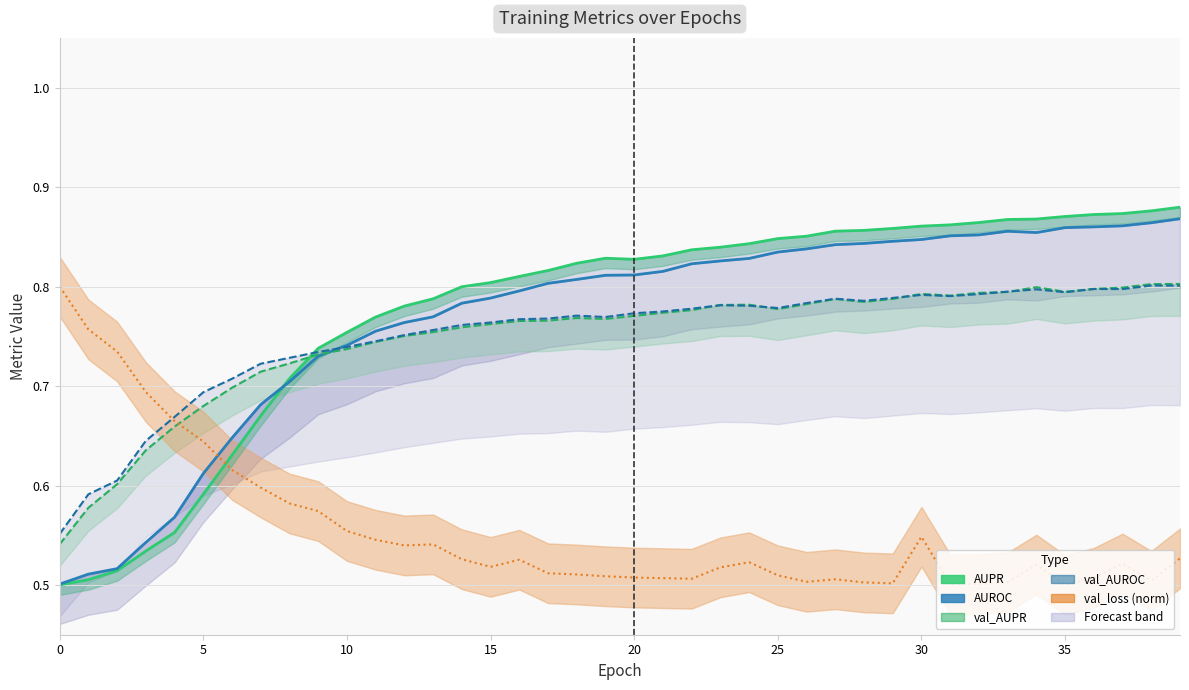

What is the value of the val_loss (norm) point at the 24th from the left?

0.5